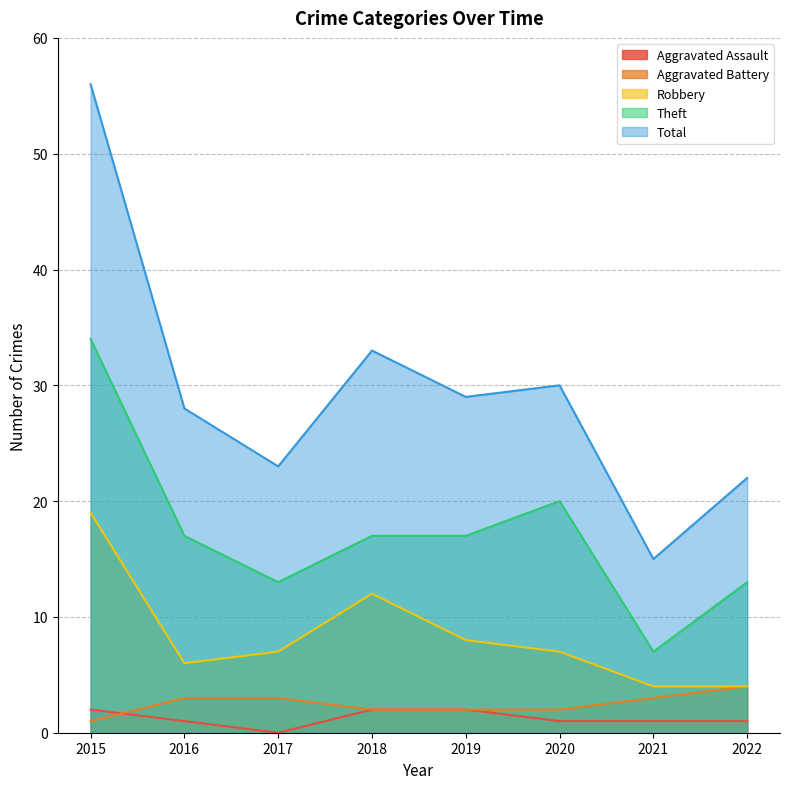

What are all the series names shown in the legend?

Aggravated Assault, Aggravated Battery, Robbery, Theft, Total